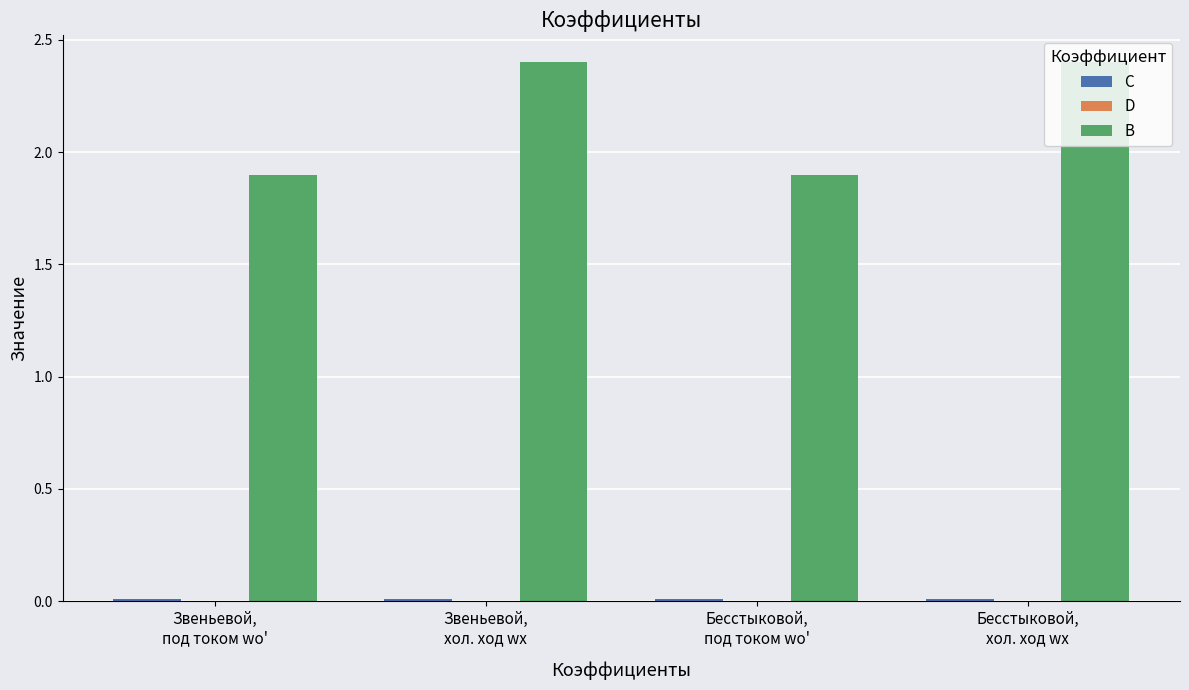

What is the sum of all B values?

8.6